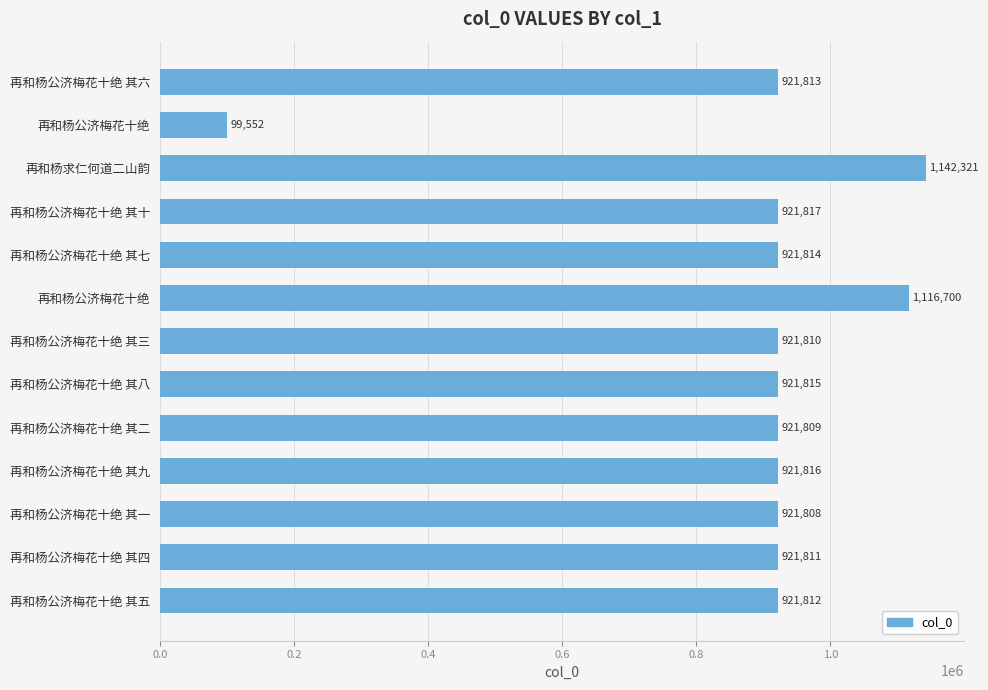

How many categories are shown in the chart?

13